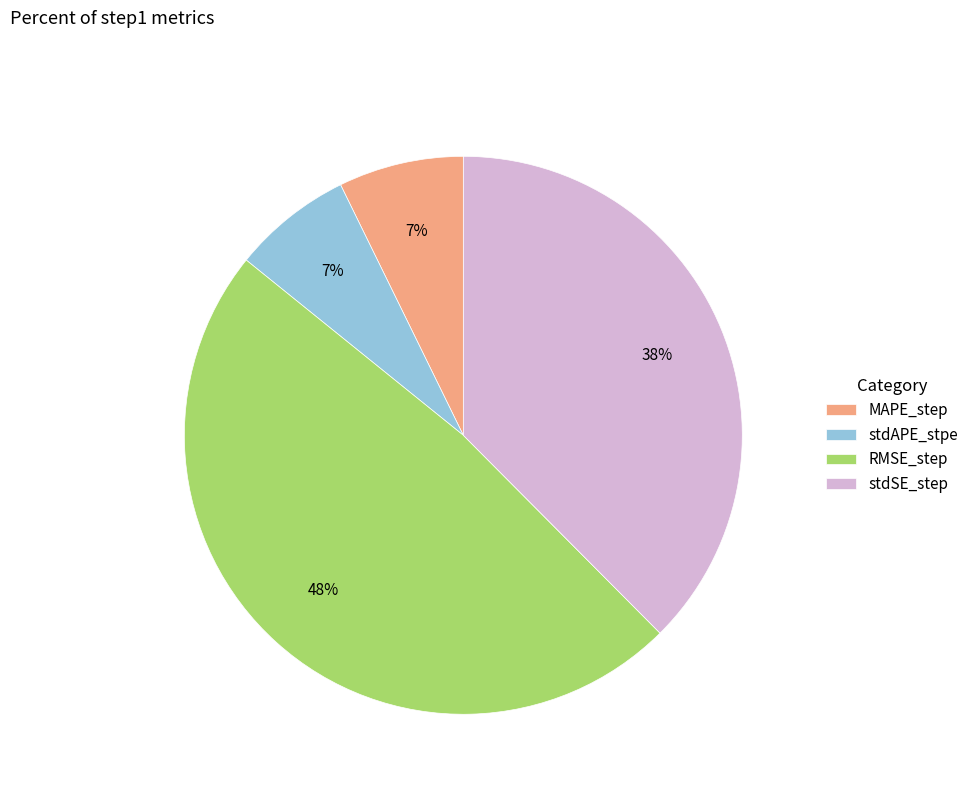

Is it true that MAPE_step is 1% of the pie?

False